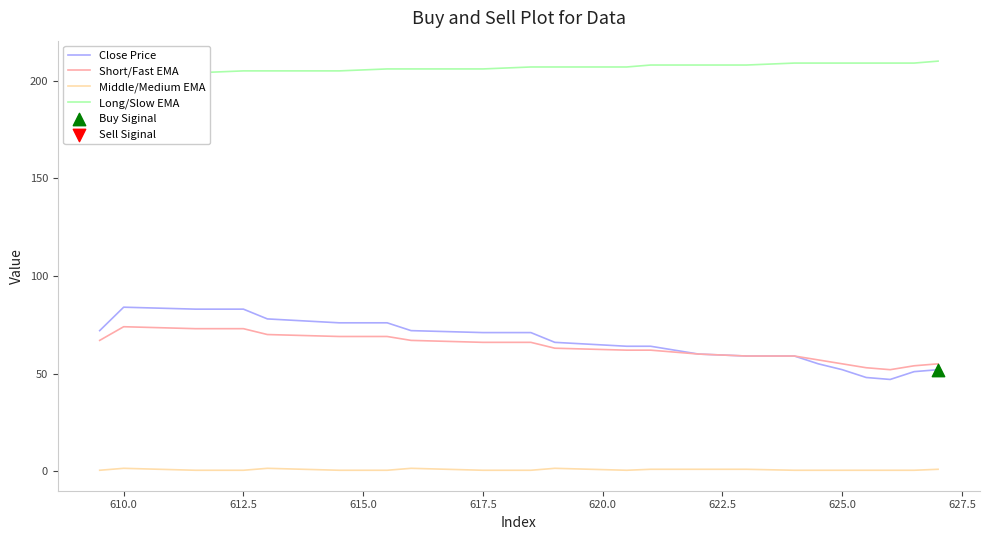

True or false: Middle/Medium EMA and Short/Fast EMA intersect in this chart.

False